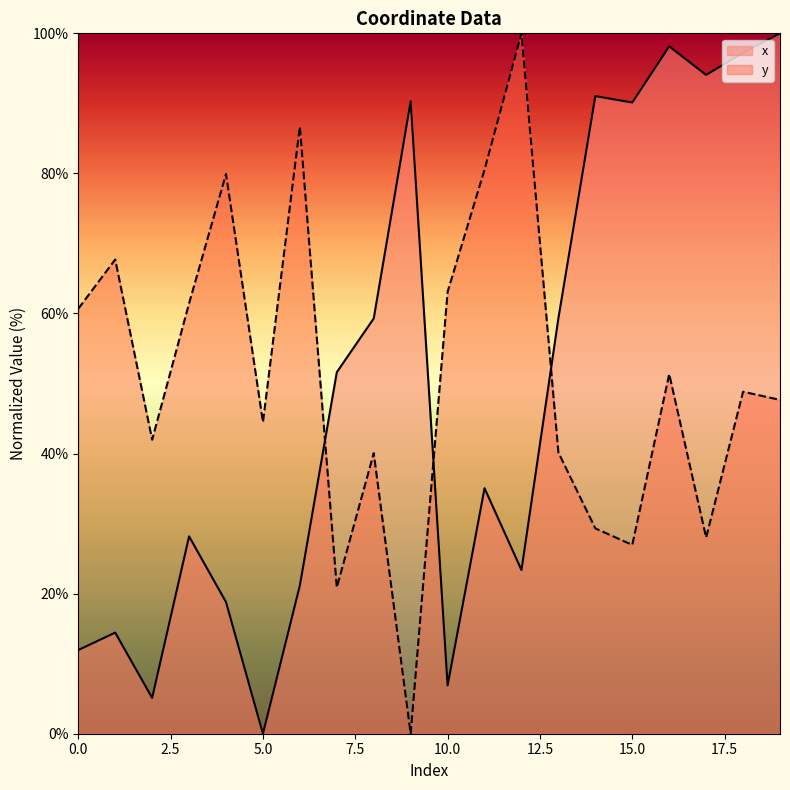

What is the value of the y point at the 4th from the left?

61.4